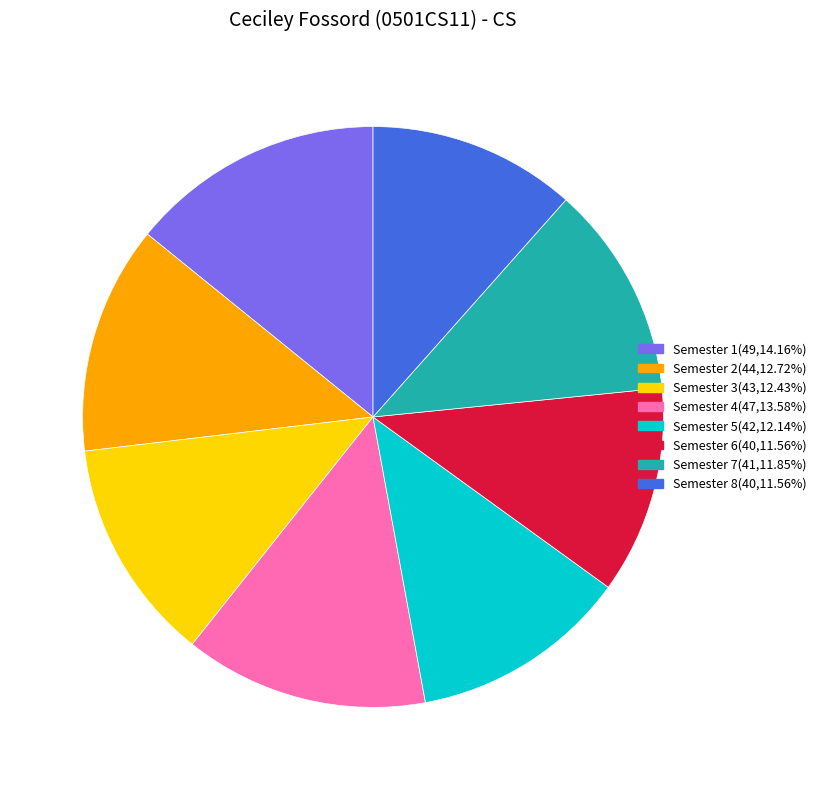

What is the ratio of the value at Semester 2(44,12.72%) to the value at Semester 5(42,12.14%)?

1.0